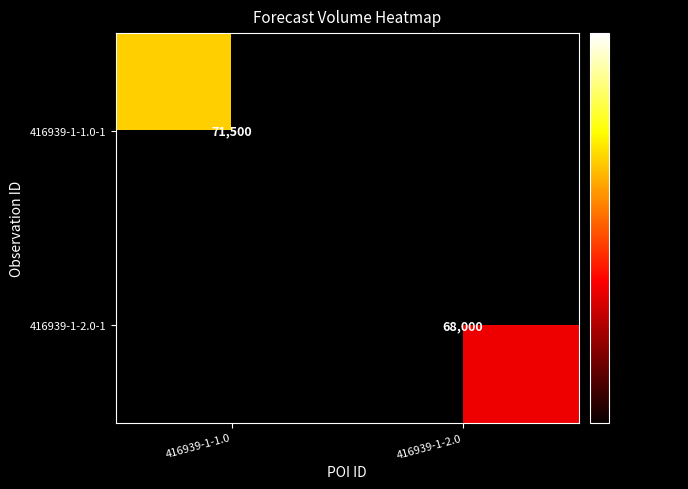

The value of 416939-1-1.0-1 at 416939-1-1.0 is 71500. True or false?

True